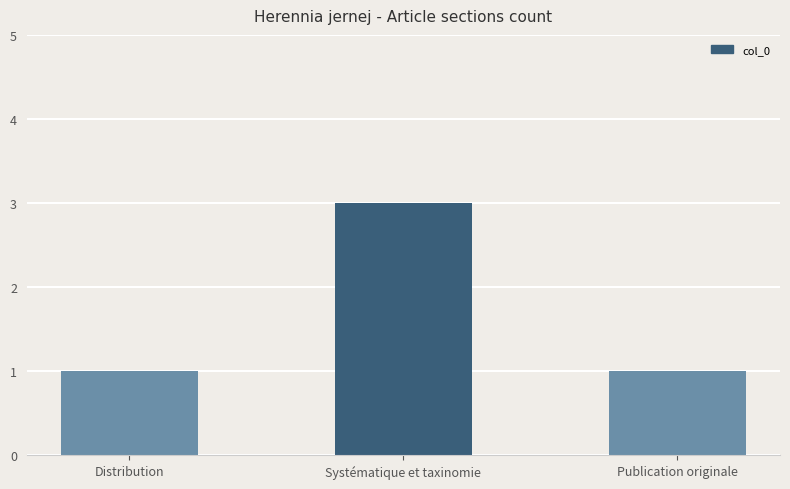

Count the values in the range 1 to 3.

3